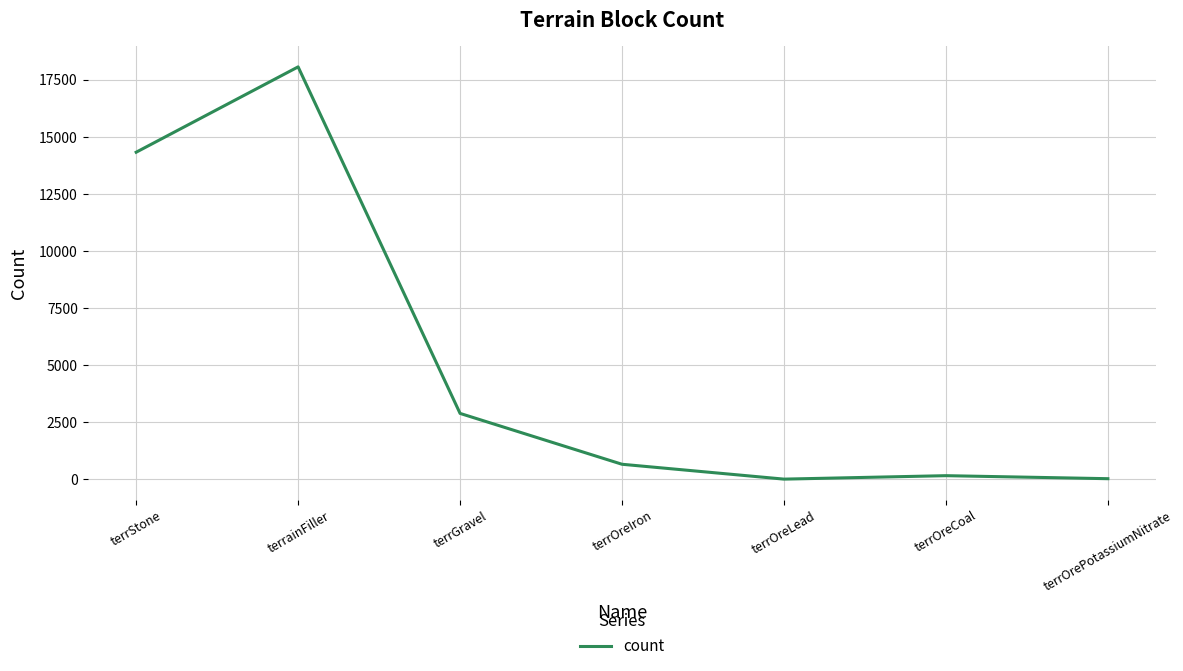

What is the average value?

5161